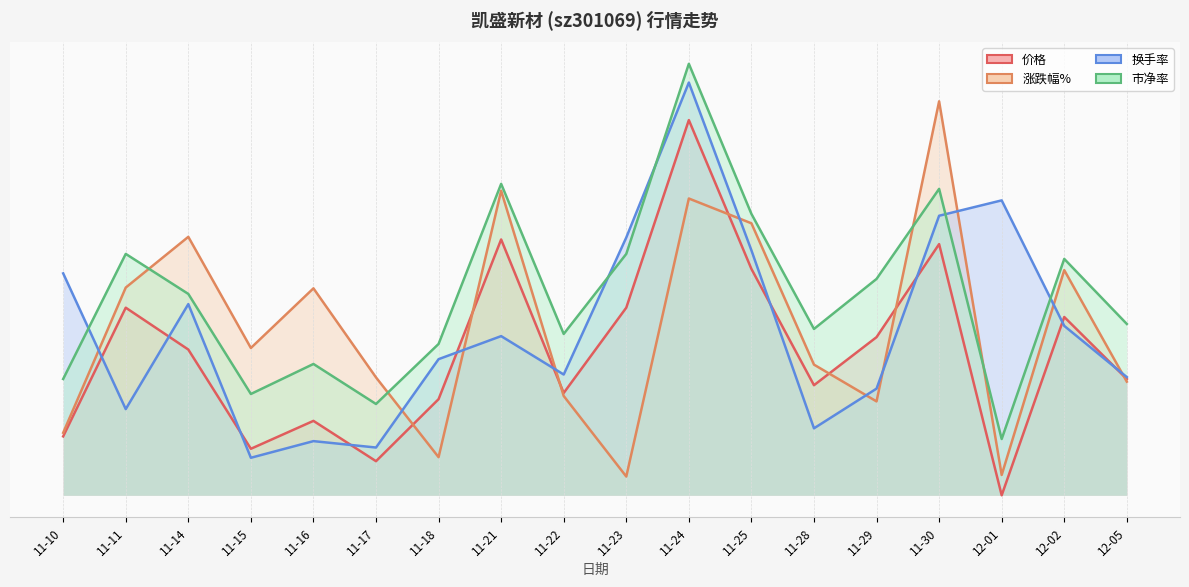

What is the value of the 换手率 point at the 6th from the left?

0.1